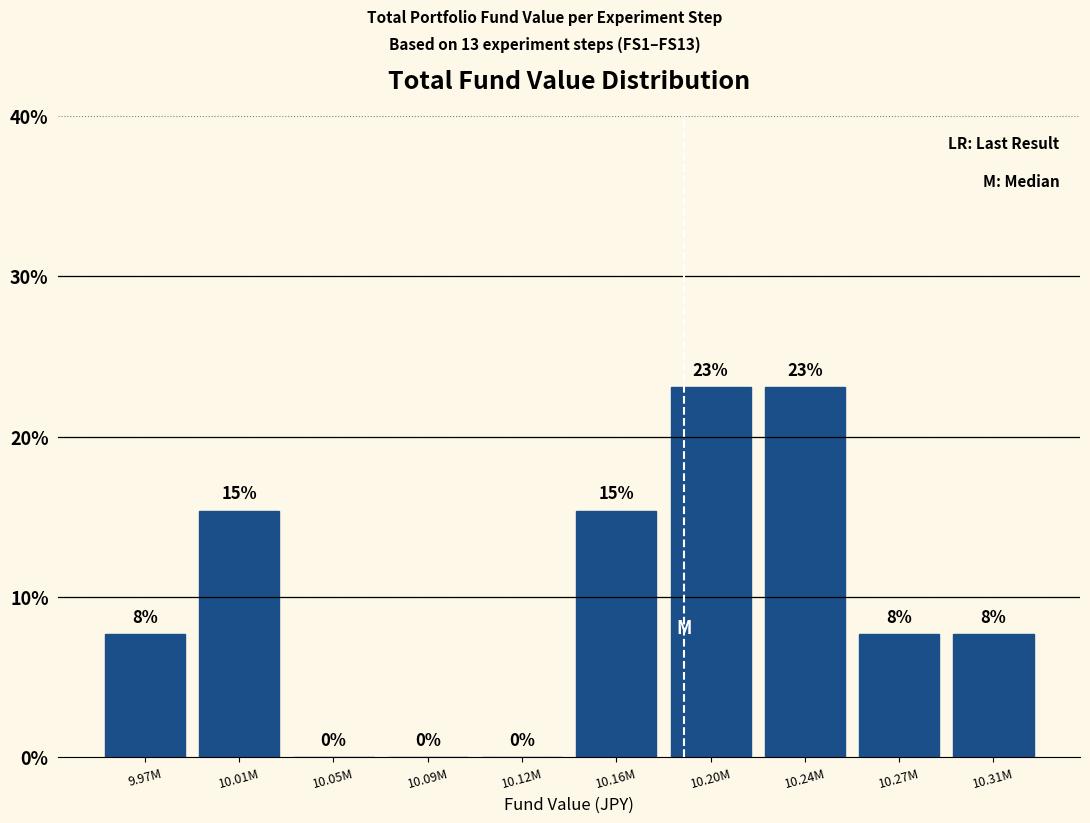

Where does the data first go above 7?

9.97M